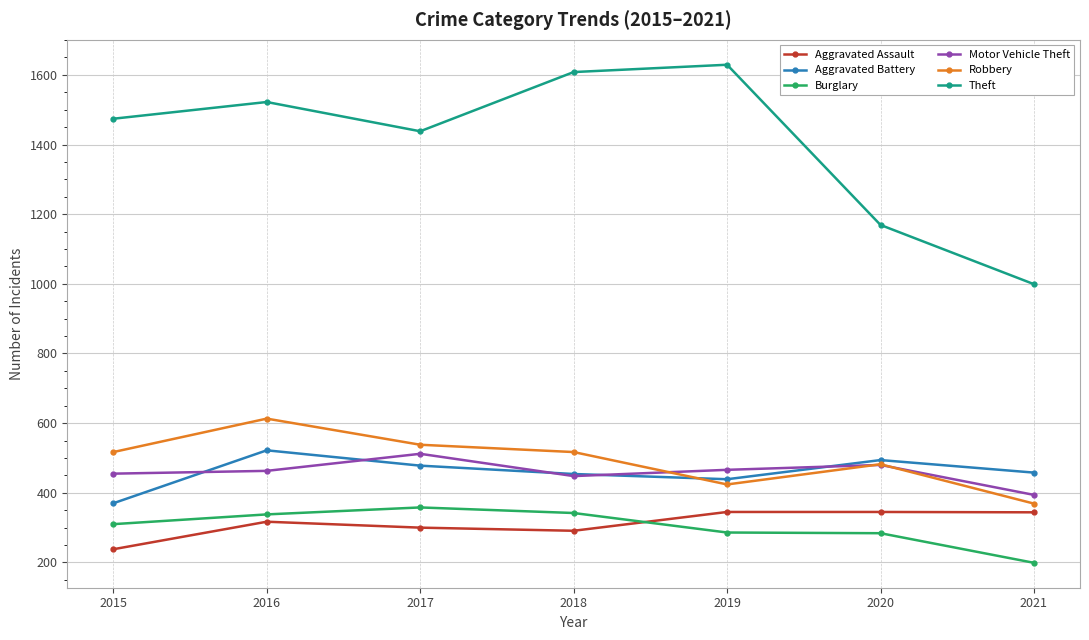

What is the spread (max minus min) of values at 2019?

1343